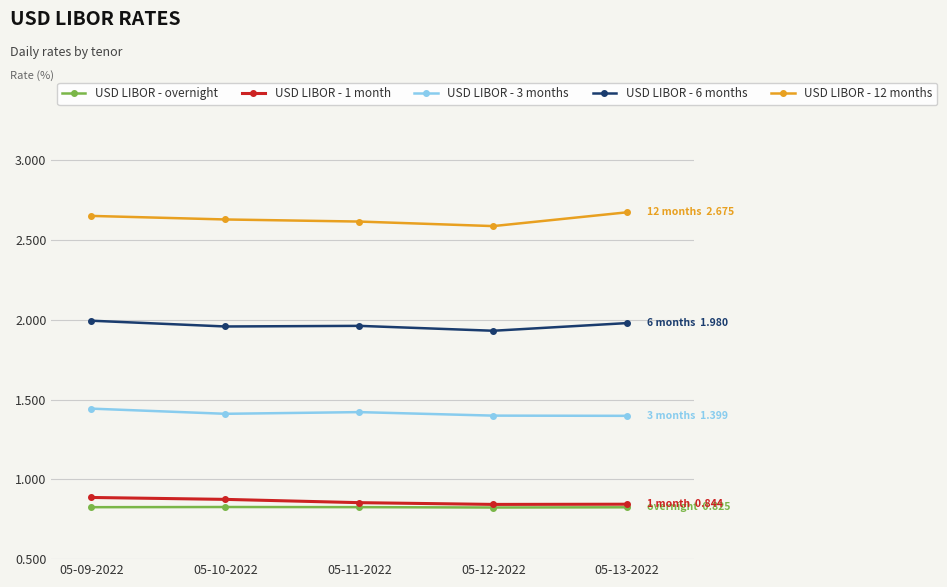

How many data points does each series have?

5